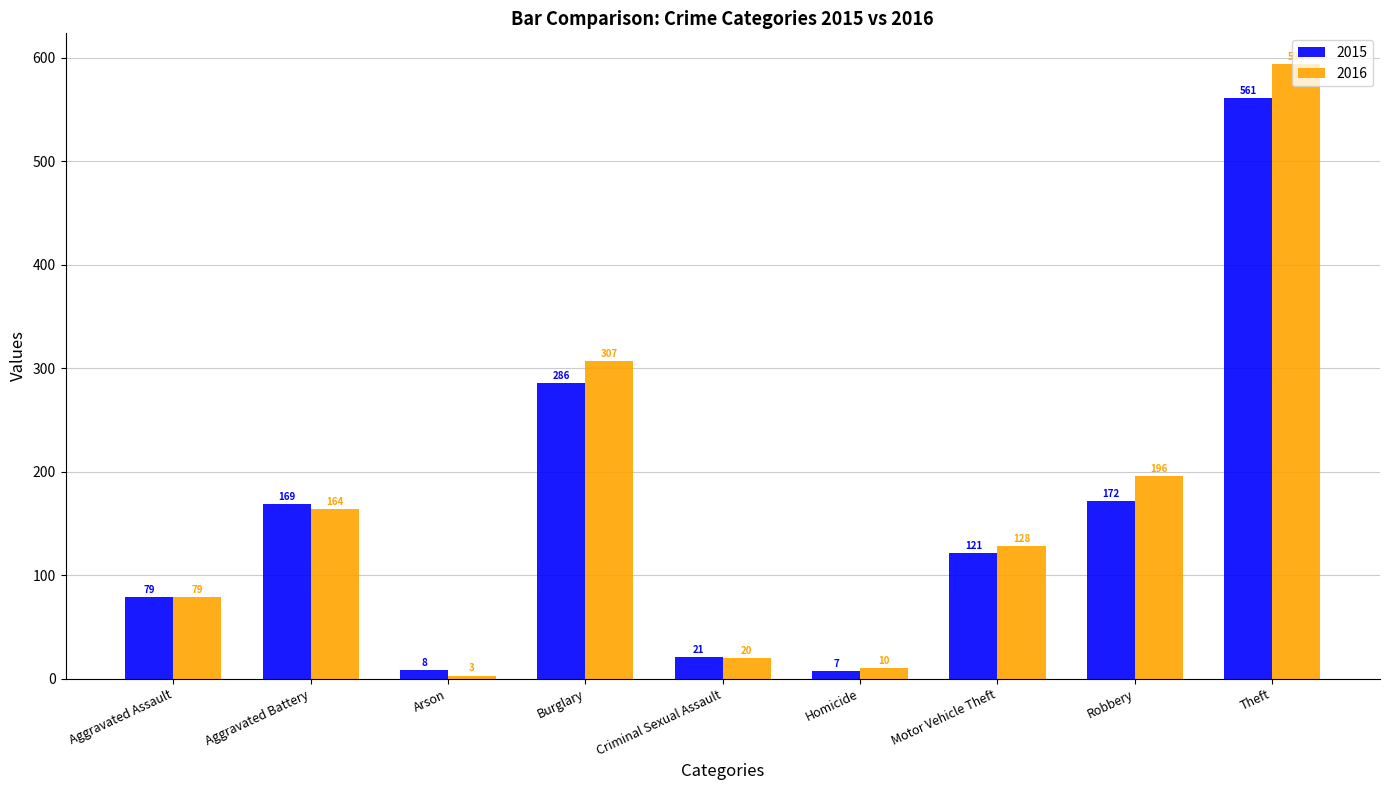

Count the number of data series in this chart.

2